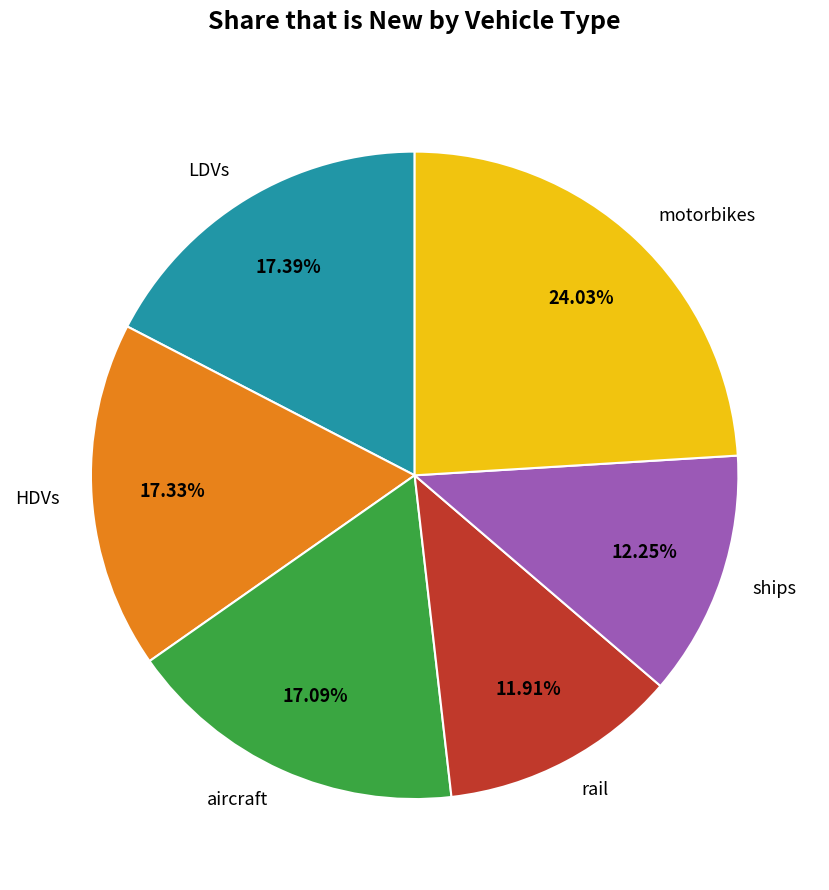

Which slice is the largest?

motorbikes